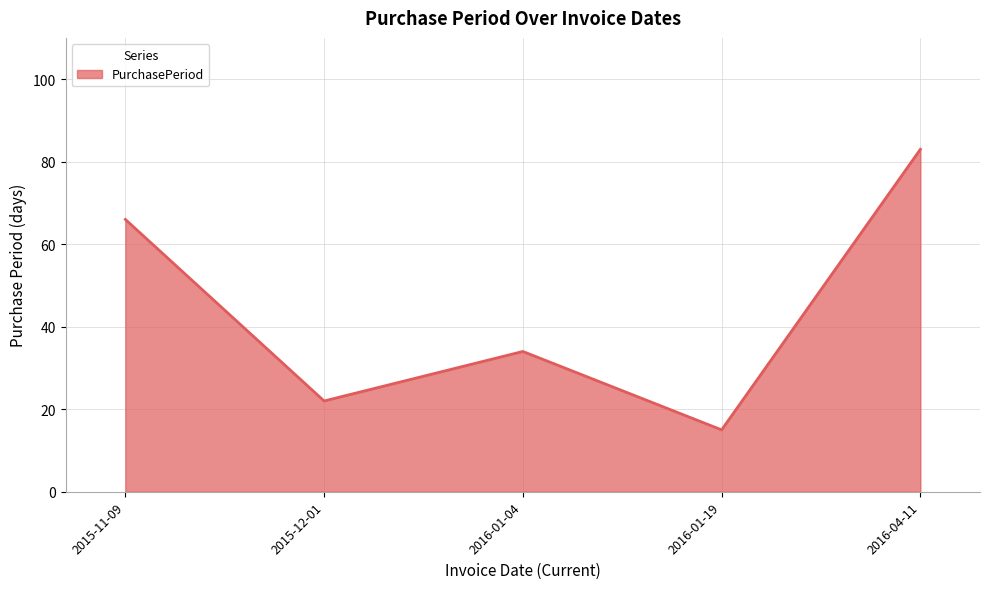

What is the change in value from 2016-01-04 to 2016-01-19?

-19